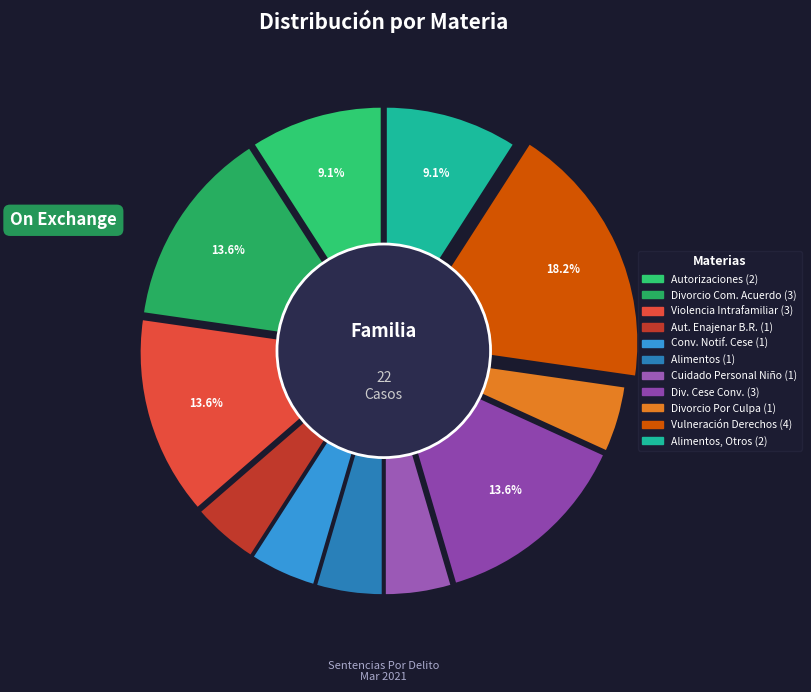

The Divorcio De Comun Acuerdo slice represents 2% of the pie. True or false?

False